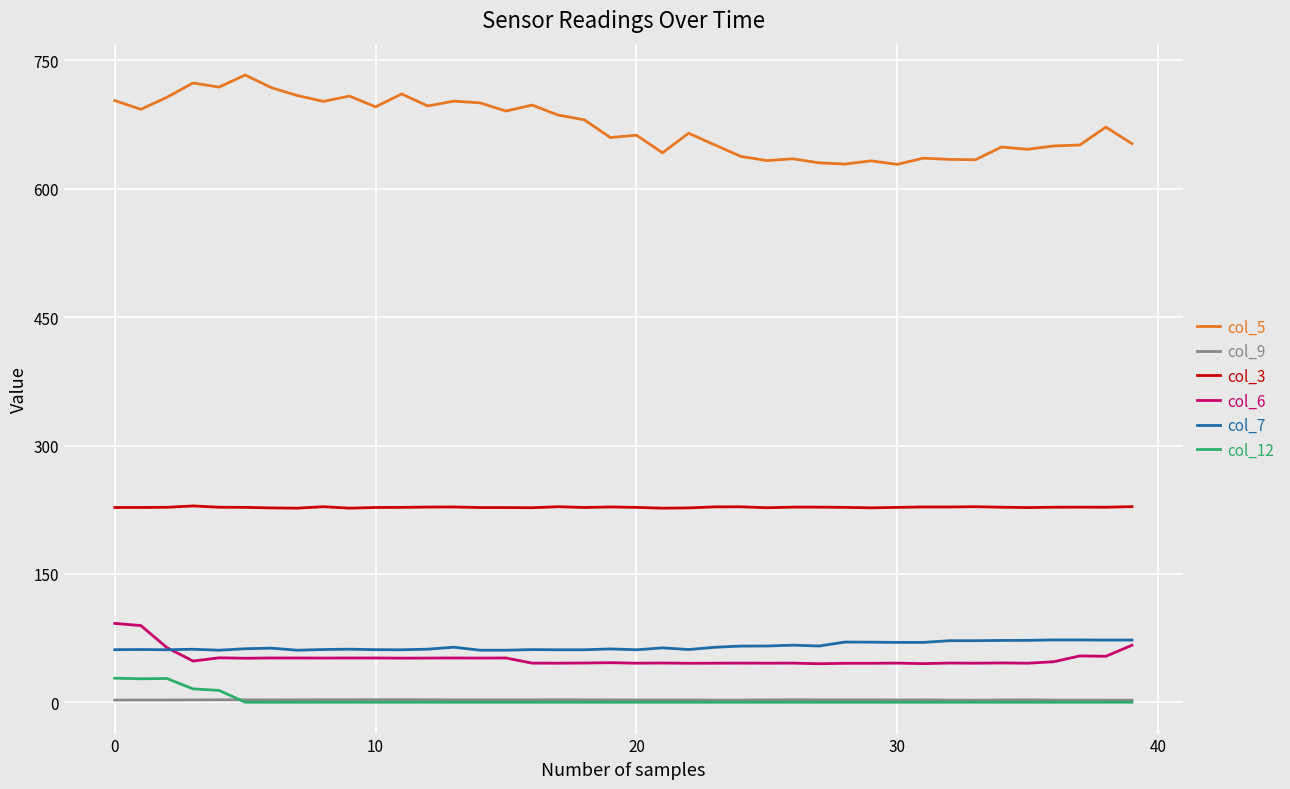

What is the greatest value displayed?

733.0